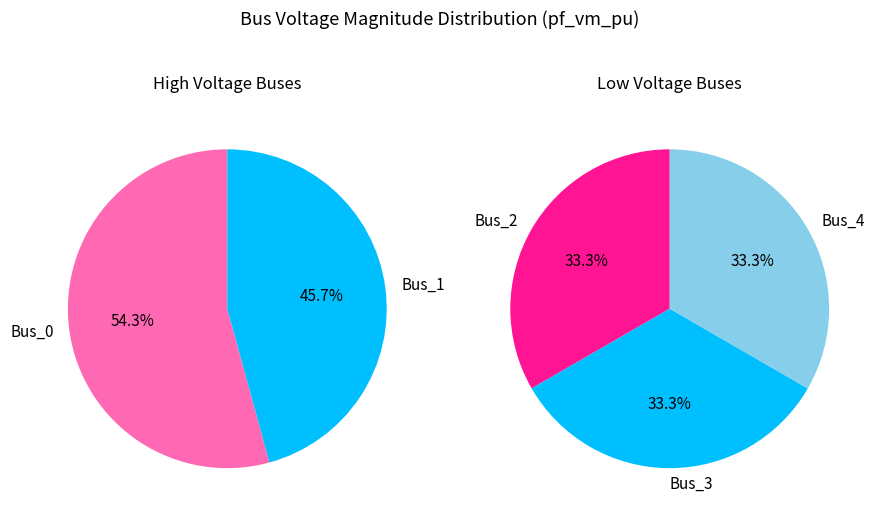

True or false: Bus_2 accounts for 30% of the total.

False